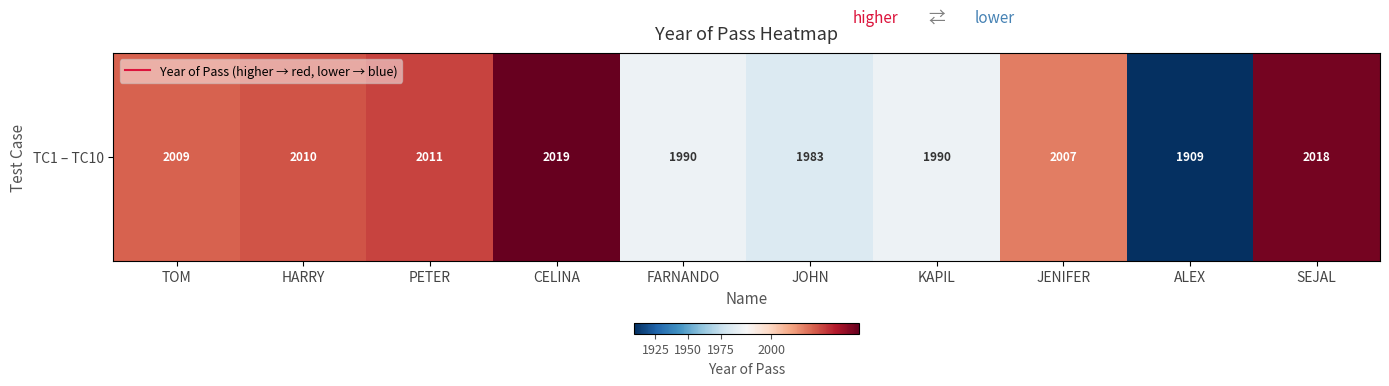

What is the change in value from PETER to ALEX?

-102